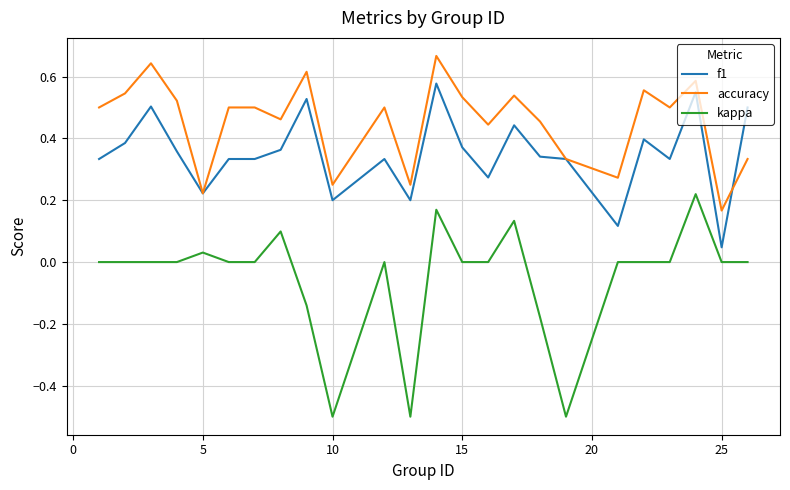

What are all the series names shown in the legend?

f1, accuracy, kappa